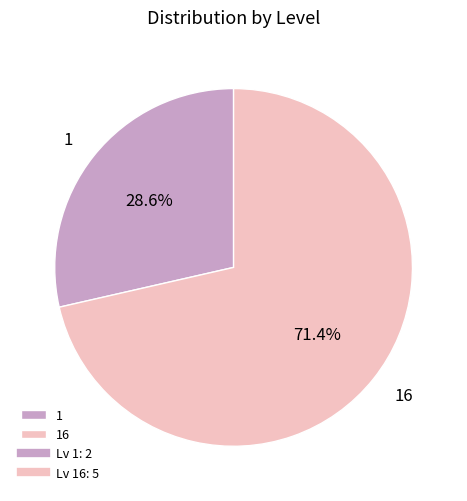

What is the largest slice in the pie chart?

16